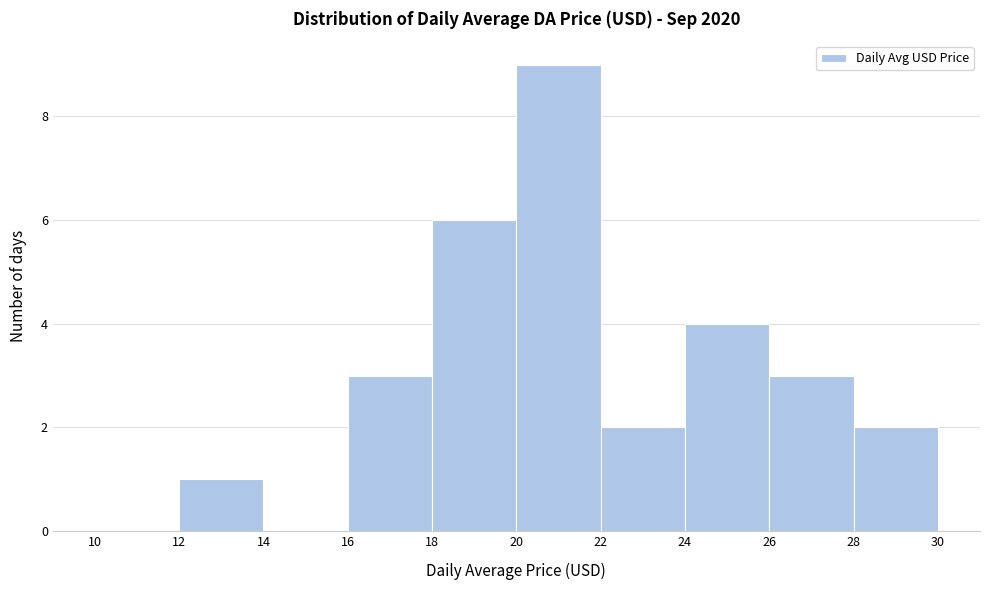

Which range on the x-axis has the tallest bar?

20 to 22